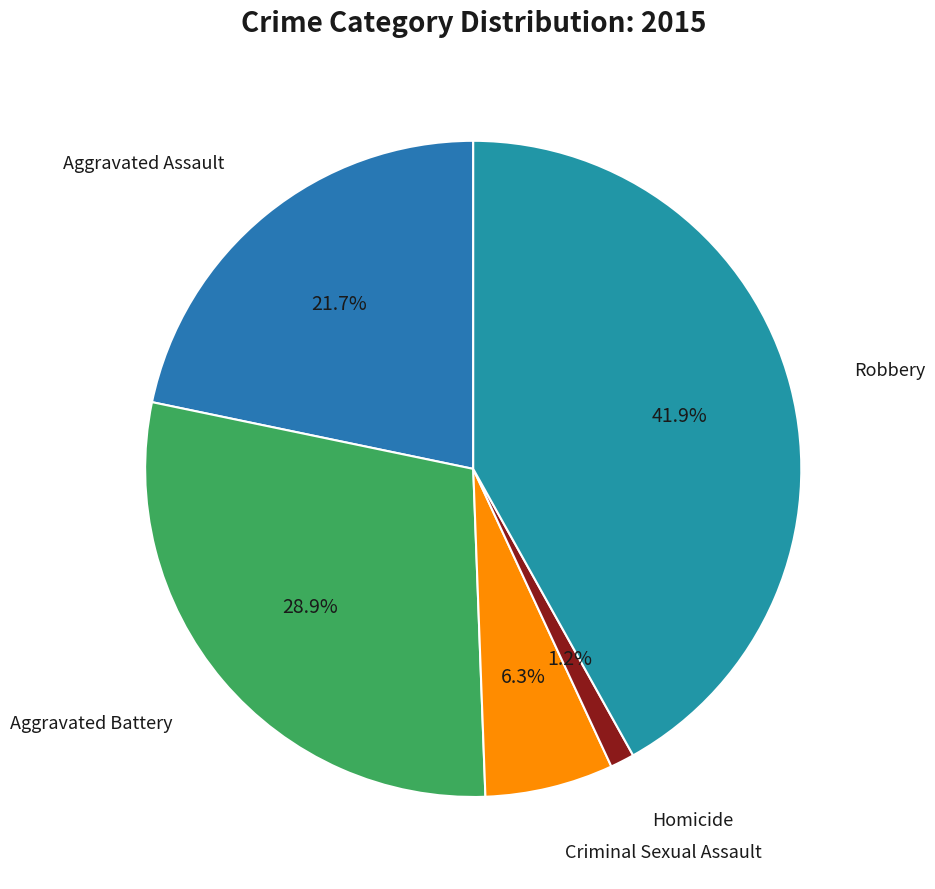

Which category has the smallest portion of the pie?

Homicide